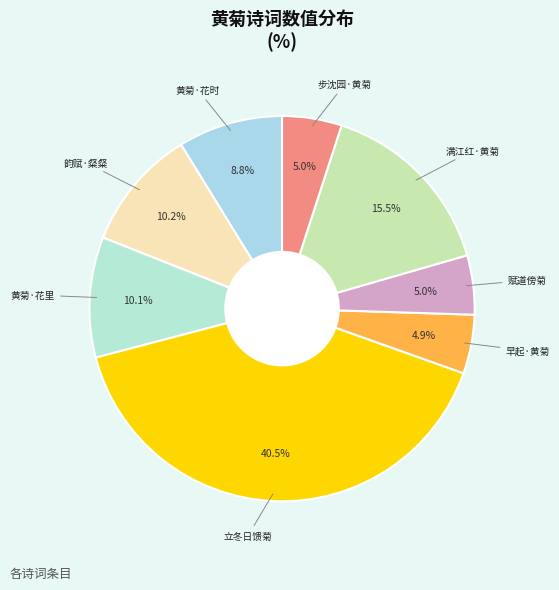

Which category has the smallest portion of the pie?

早起·黄菊花繁依旧臞